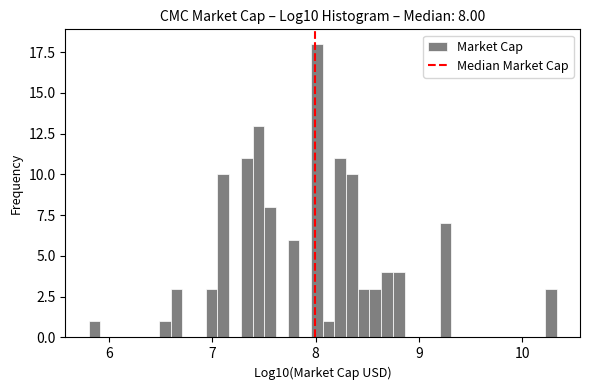

Read against the x-axis, roughly where is the centre of the tallest bar?

8.0